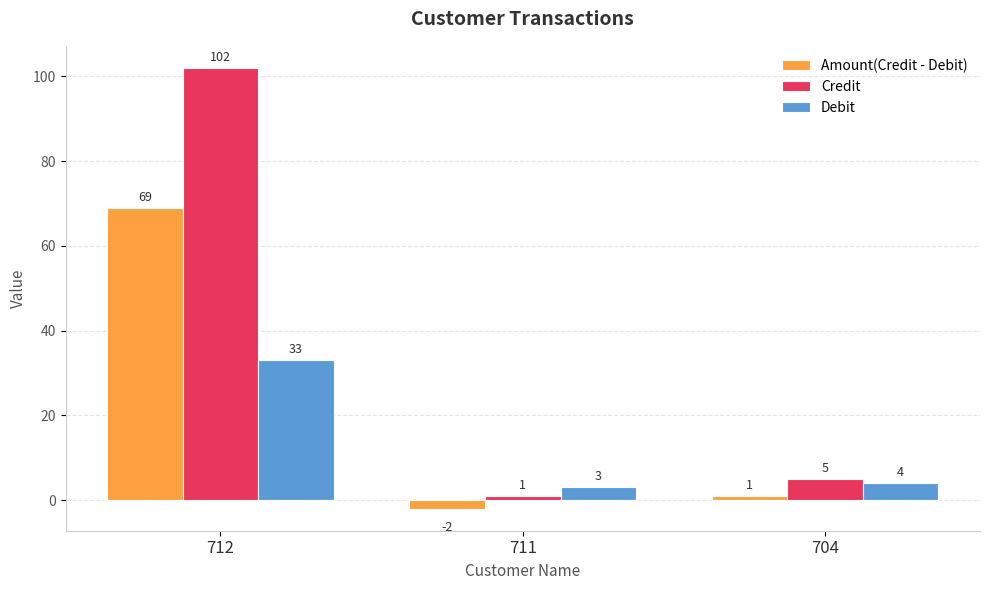

Does the chart contain stacked bars?

No